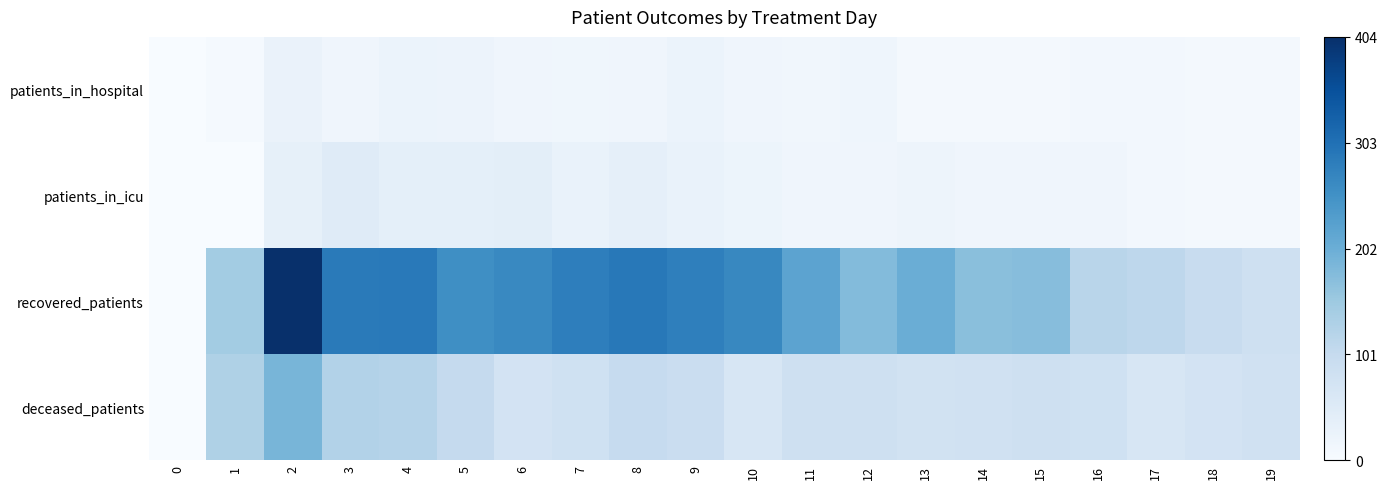

What is the difference between the highest and lowest values at 15?

168